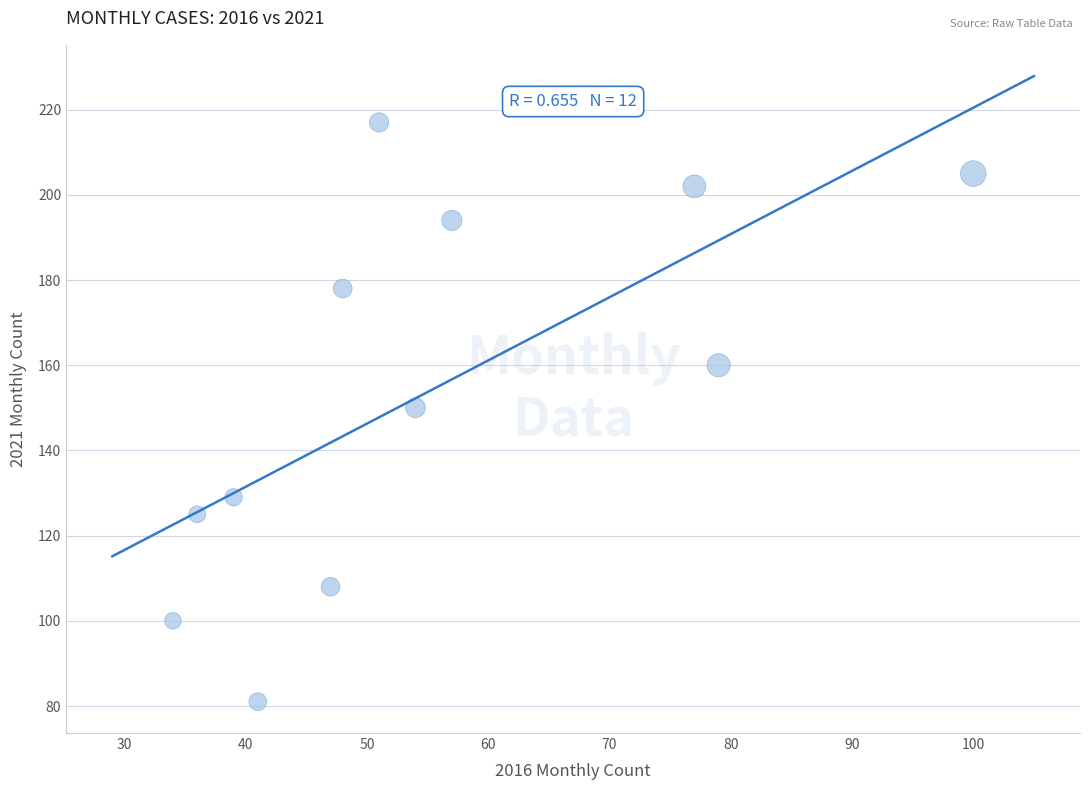

What is the average Y value?

154